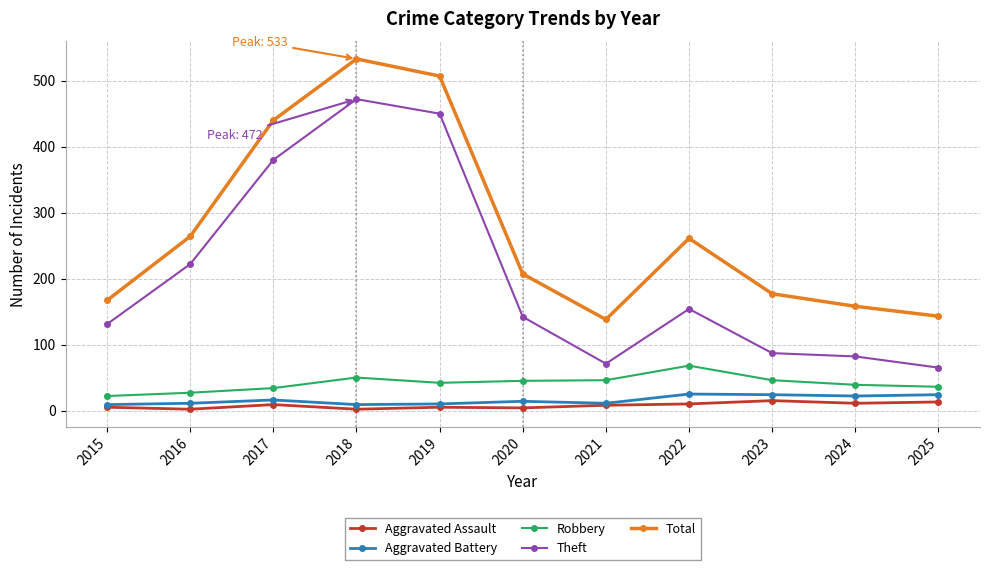

Which category has the highest value across all series?

2018